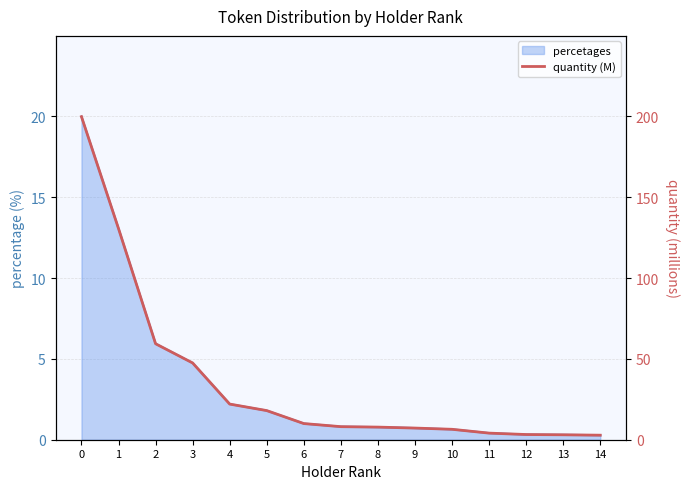

The chart shows a value of 59.4 at 2. True or false?

True